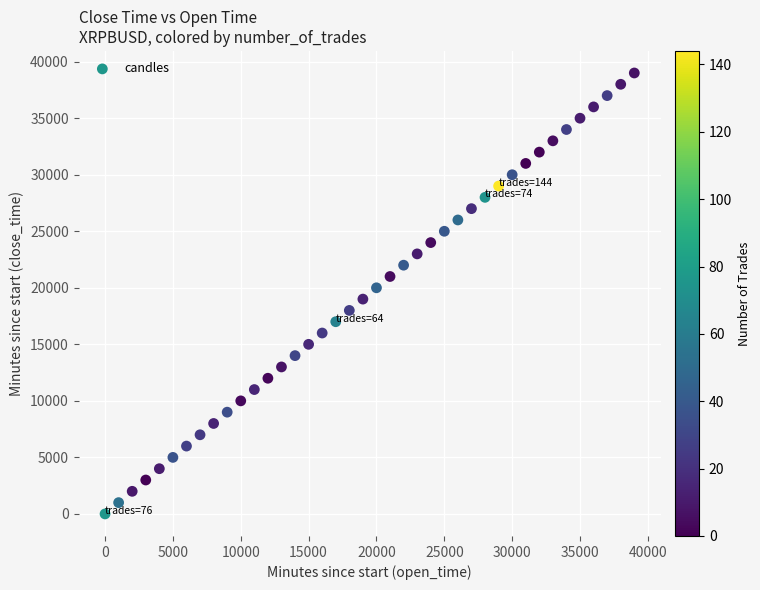

What is the range of X values (max minus min)?

39000